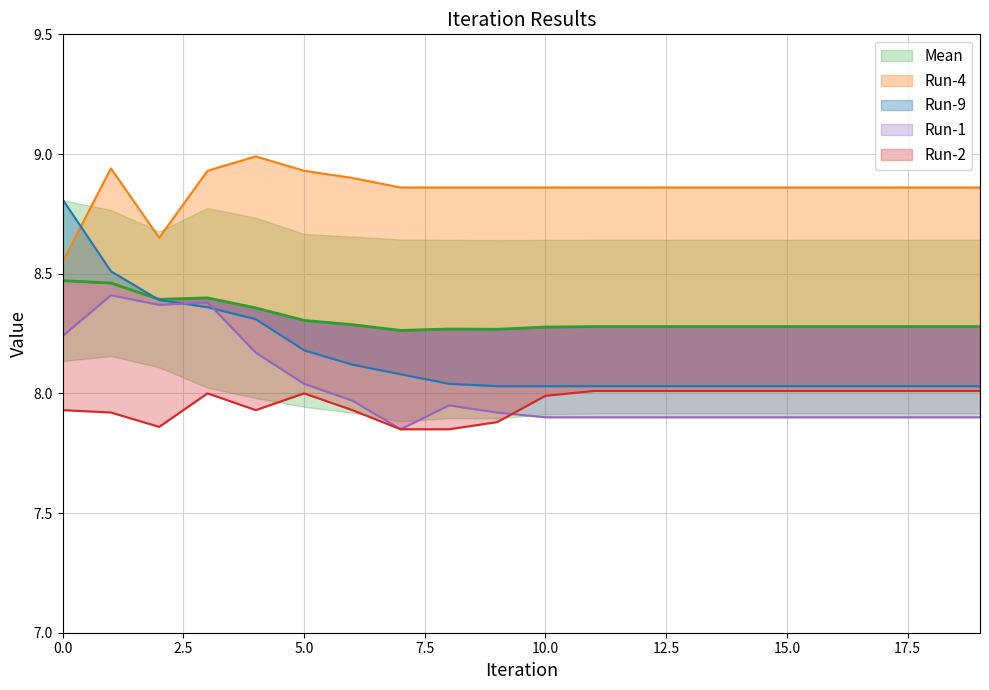

The value of Run-9 at 1 is 8.5. True or false?

True